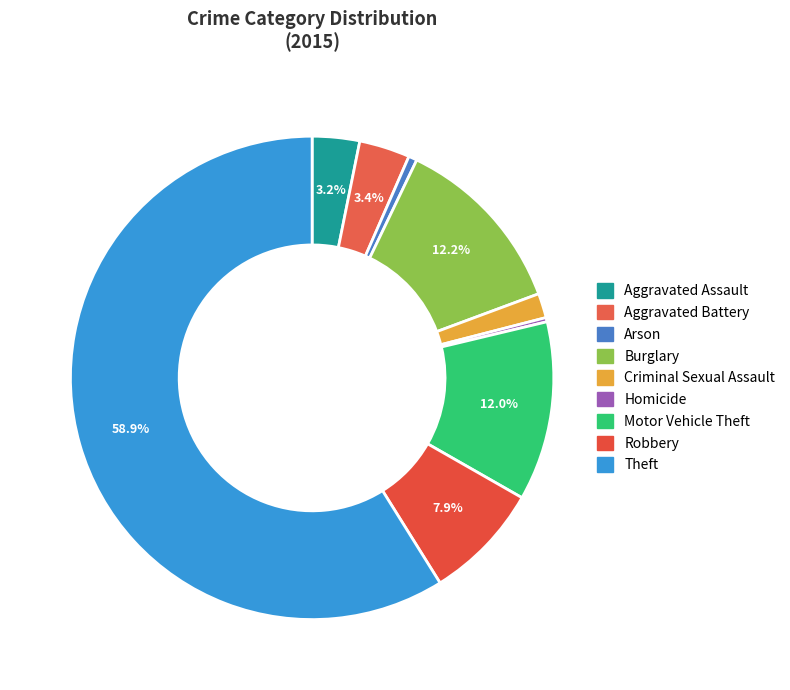

Which slice is the largest?

Theft